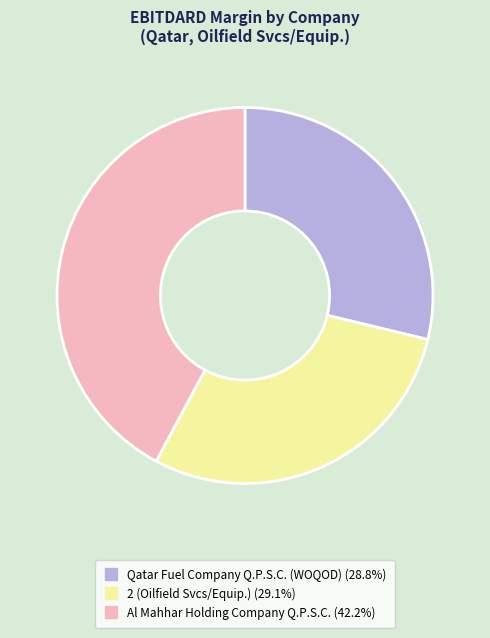

Is the sum of 2 (Oilfield Svcs/Equip.) and Al Mahhar Holding Company Q.P.S.C. greater than half?

Yes